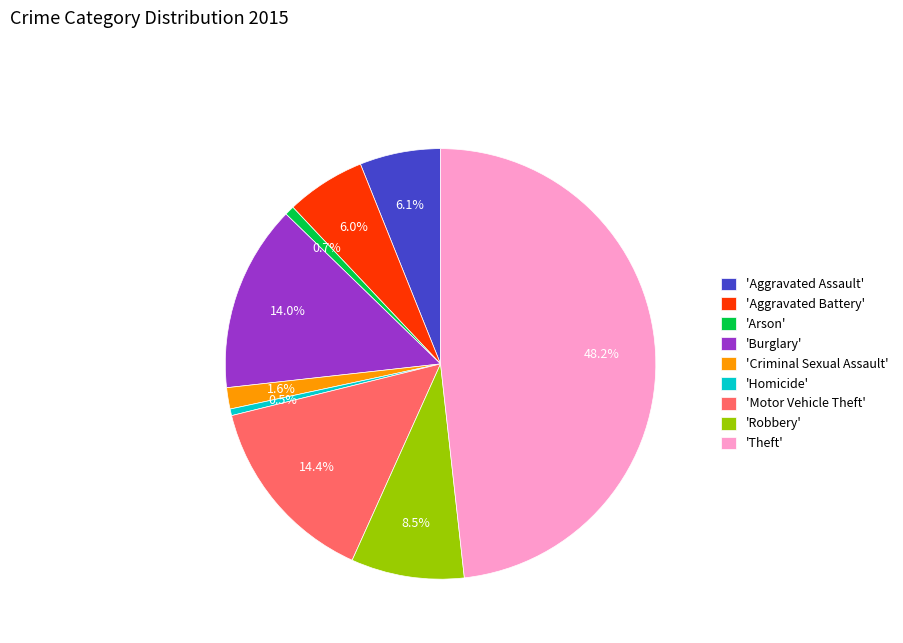

Count the number of slices in the pie.

9